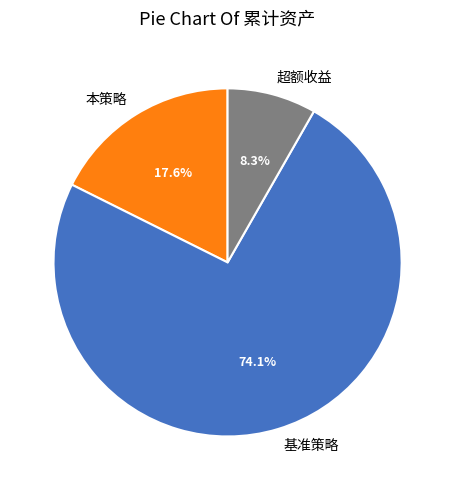

Which category has the smallest portion of the pie?

超额收益